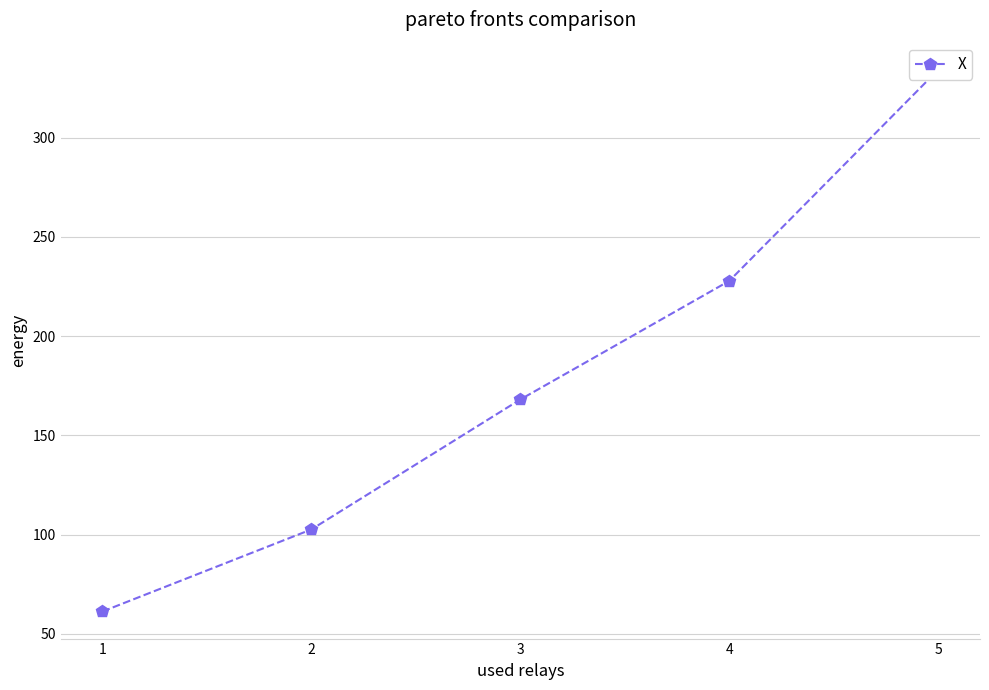

What is the minimum value shown in the chart?

61.3